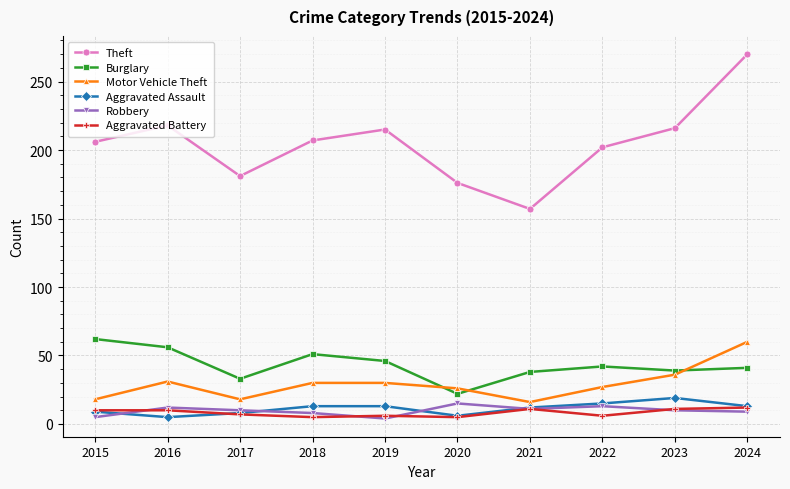

How many interior local peaks does the Burglary series have?

2